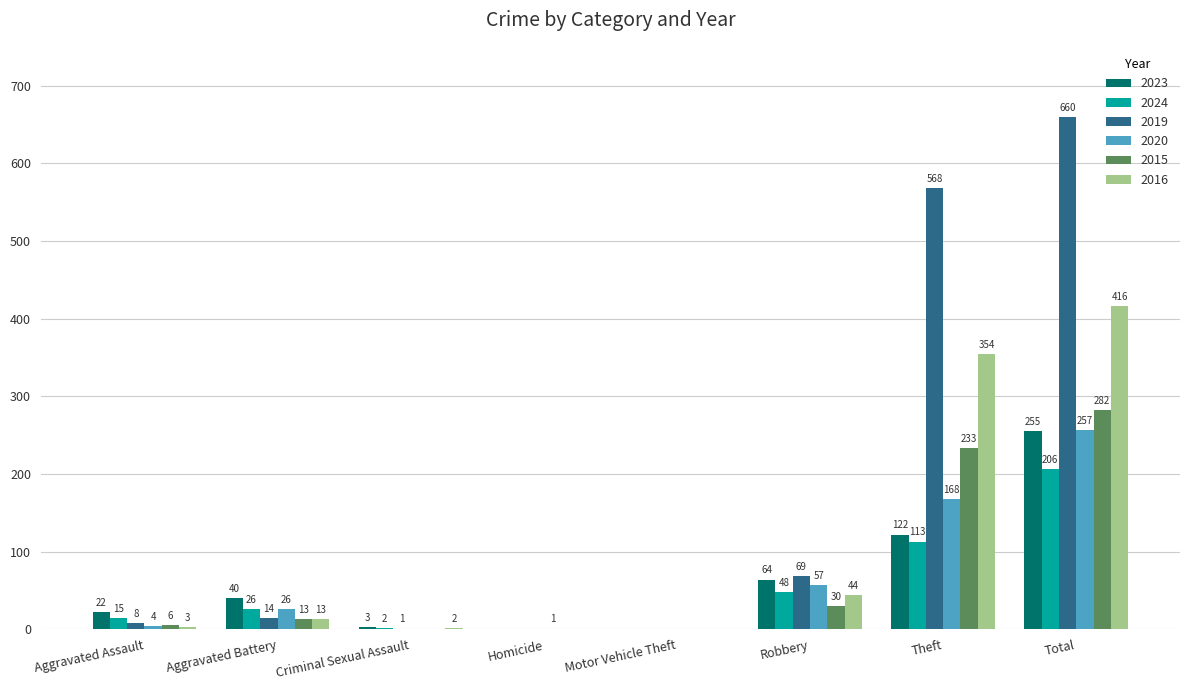

The value of 2020 at Aggravated Assault is 4. True or false?

True